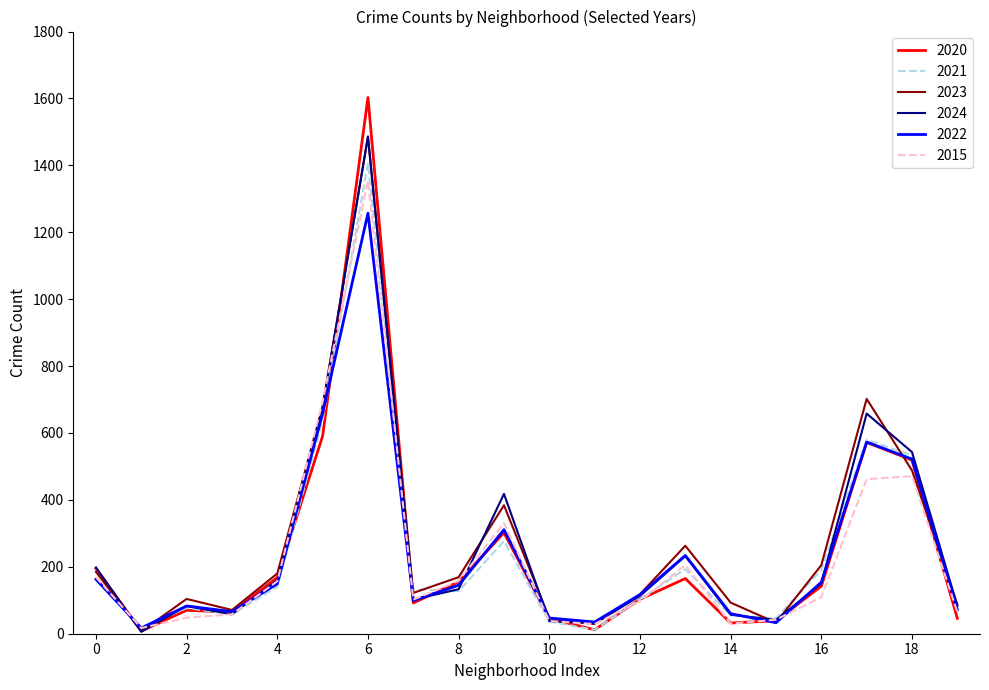

Count the number of data series in this chart.

6